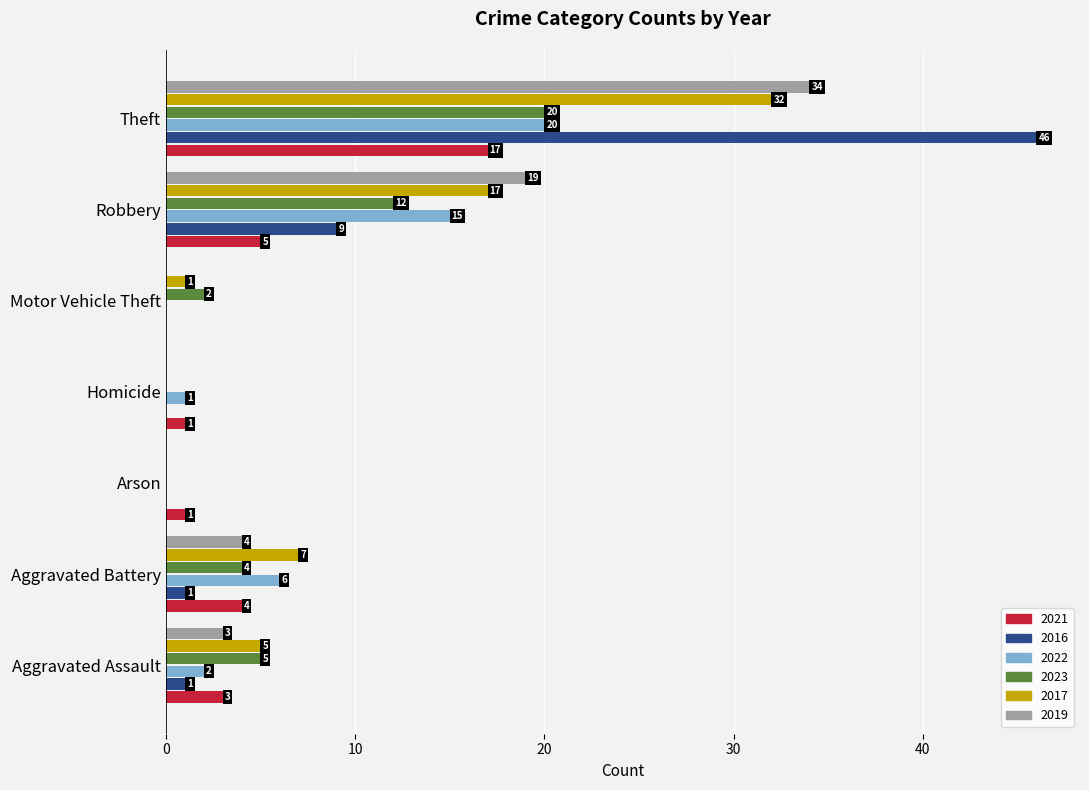

Is it true that 2023 equals 10 at Arson?

False